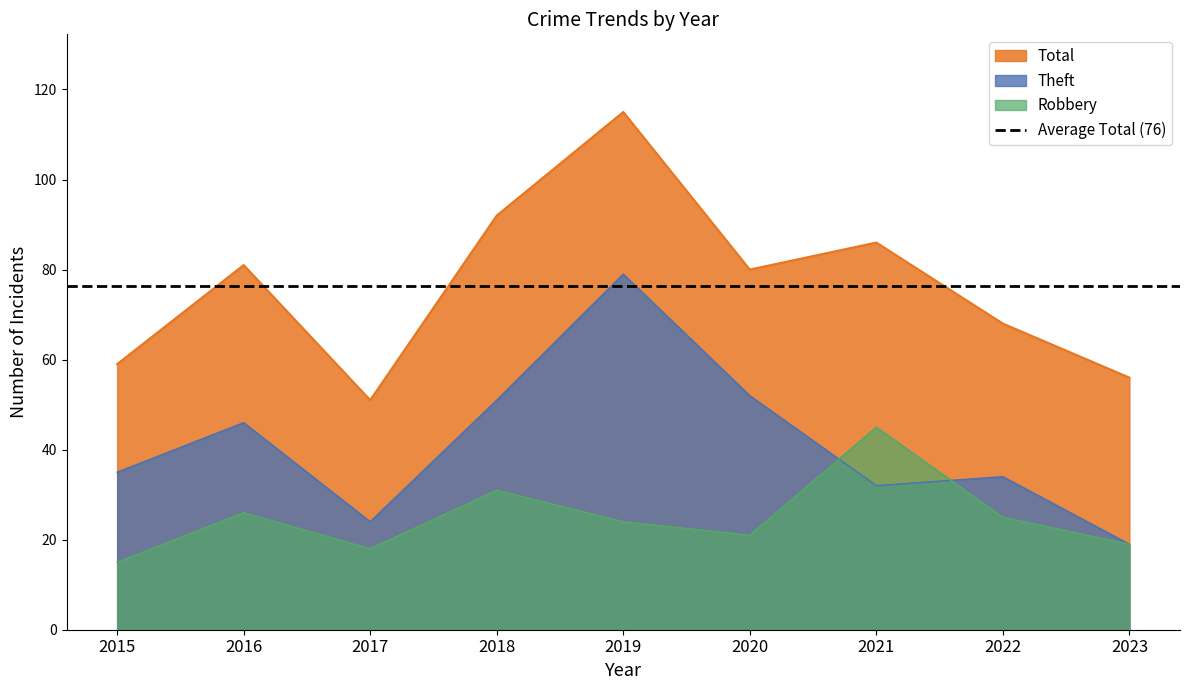

The value of Total at 2021 is 34. True or false?

False